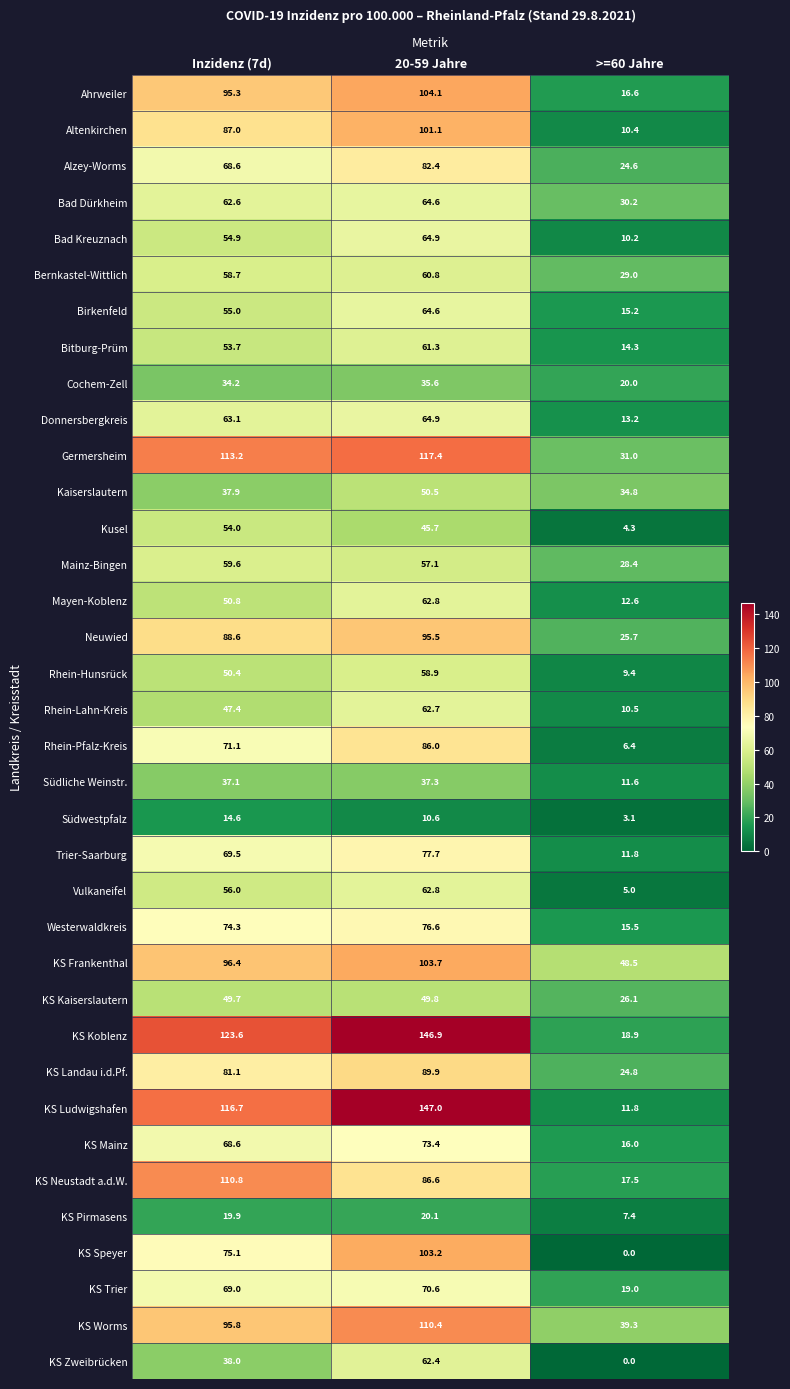

Read the KS Frankenthal value at Inzidenz (7d).

96.4